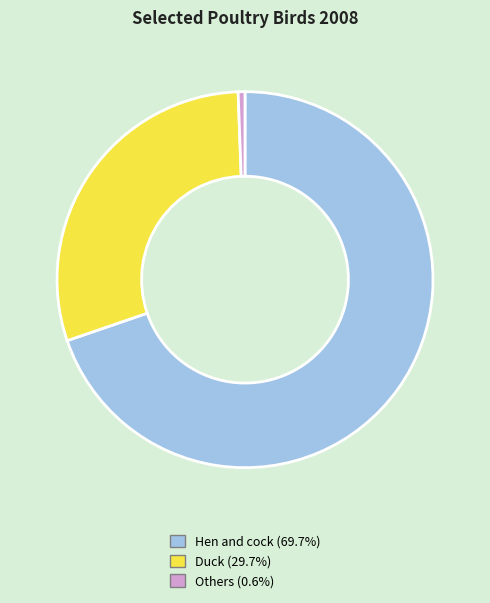

Approximately how many times larger is the value at Hen and cock (69.7%) compared to Duck (29.7%)?

2.4